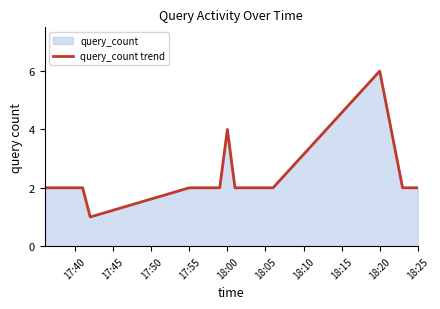

How many values exceed 2?

2